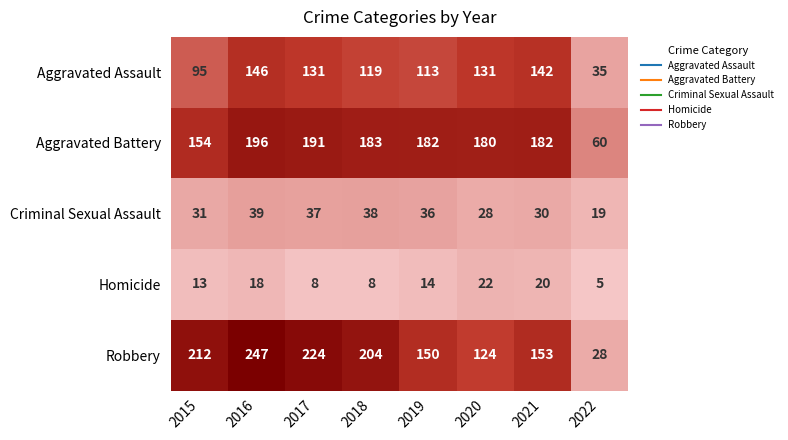

Which series has the largest range (max minus min)?

Robbery